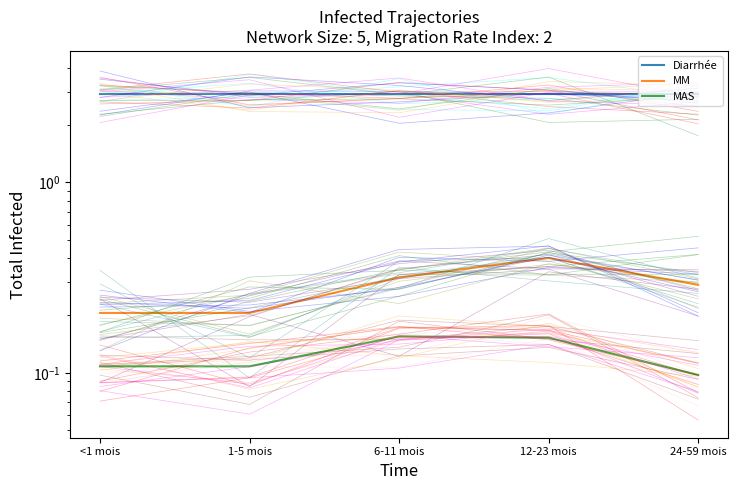

What is the maximum value shown in the chart?

2.9